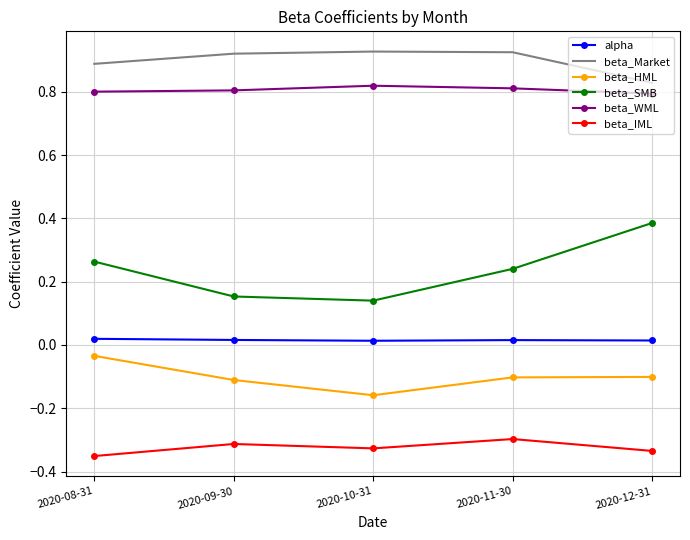

What are all the series names shown in the legend?

alpha, beta_Market, beta_HML, beta_SMB, beta_WML, beta_IML